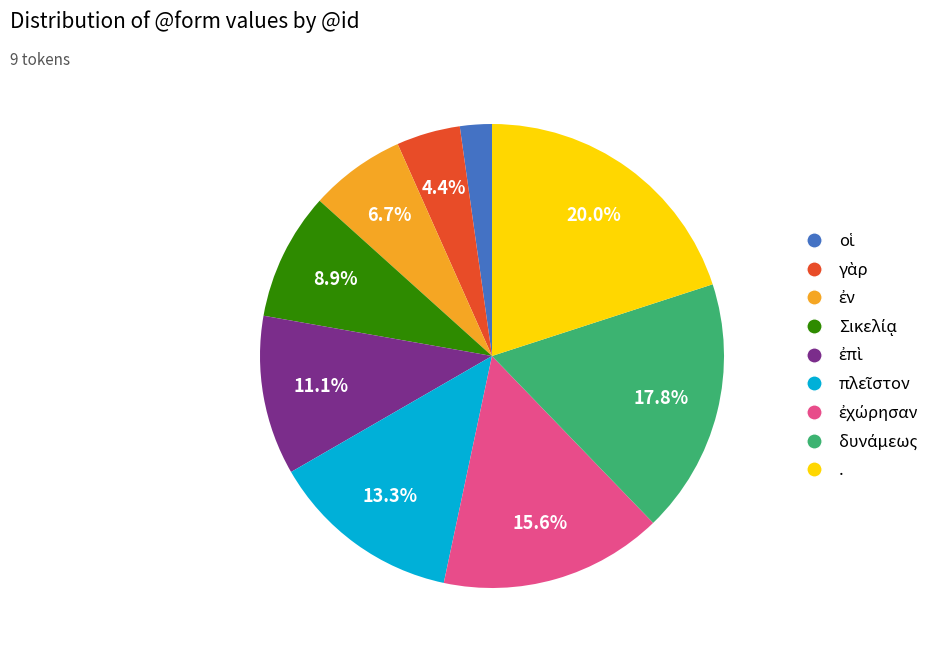

Is . the majority of the pie?

No